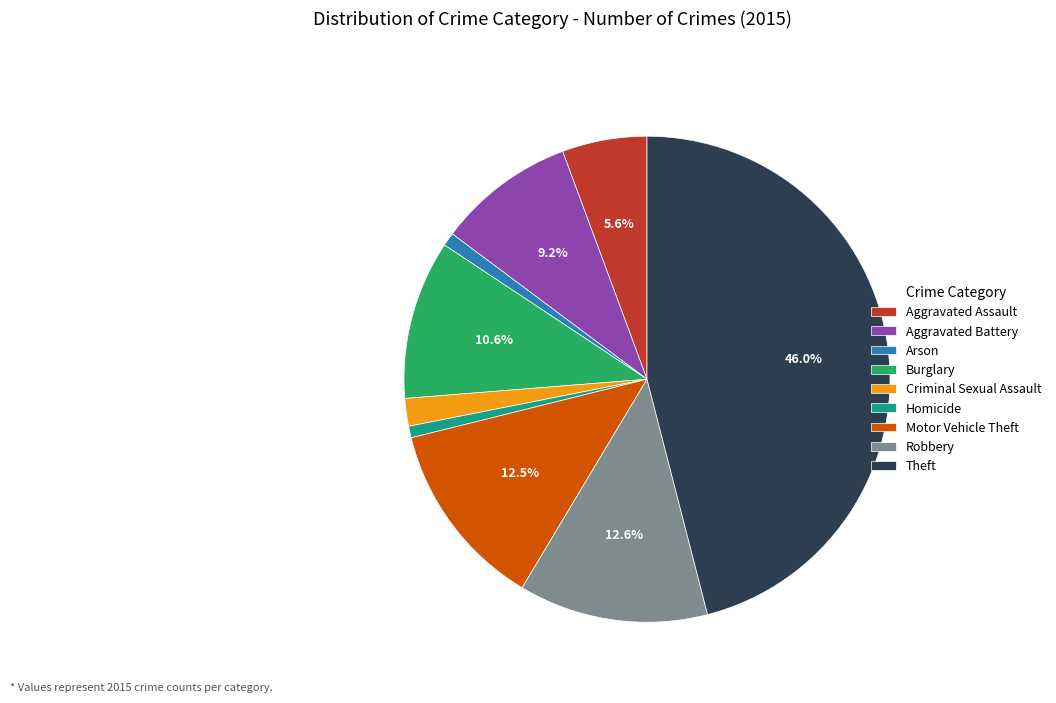

To the nearest percent, what portion does Criminal Sexual Assault represent?

2%